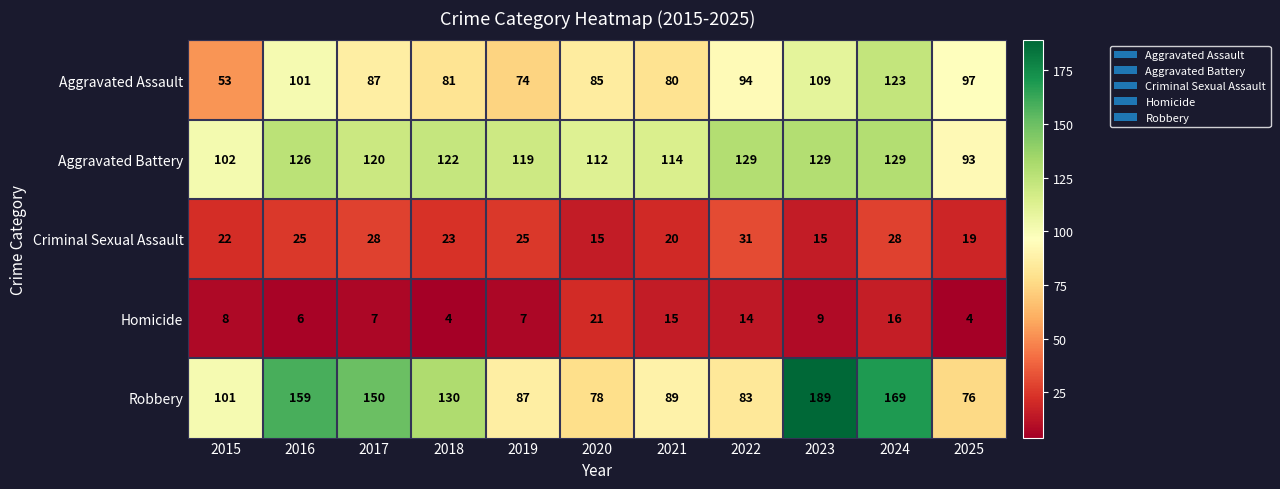

Count the number of data series in this chart.

5